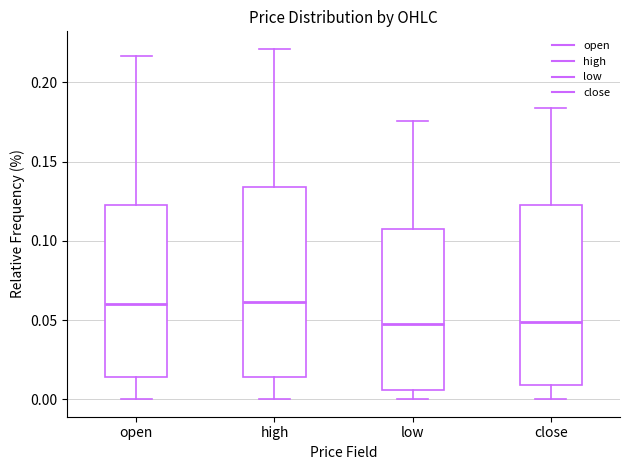

Where is the upper edge of the box for low on the y-axis? The values are not printed on the chart, so give them approximately, as read against the axis.

0.110